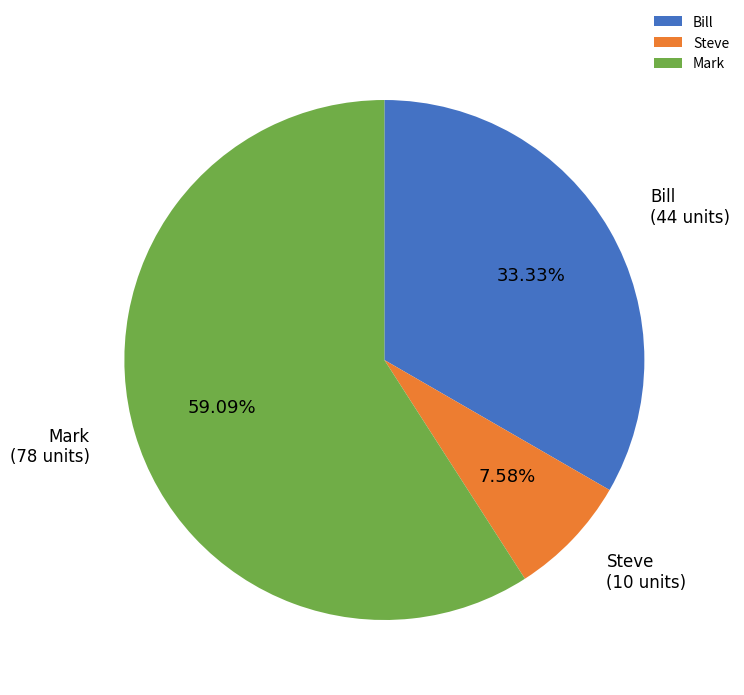

Approximately how many times larger is the value at Bill compared to Steve?

4.4